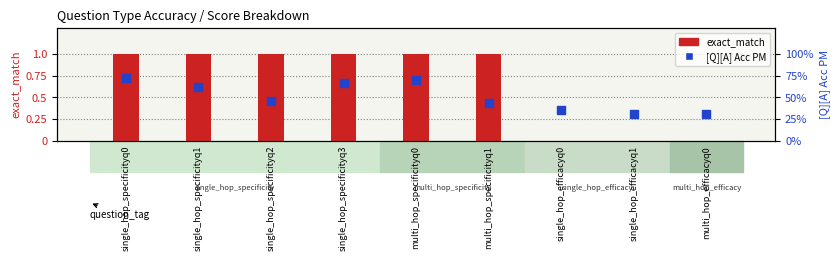

What is the total value across all series at single_hop_efficacyq1?

31.2